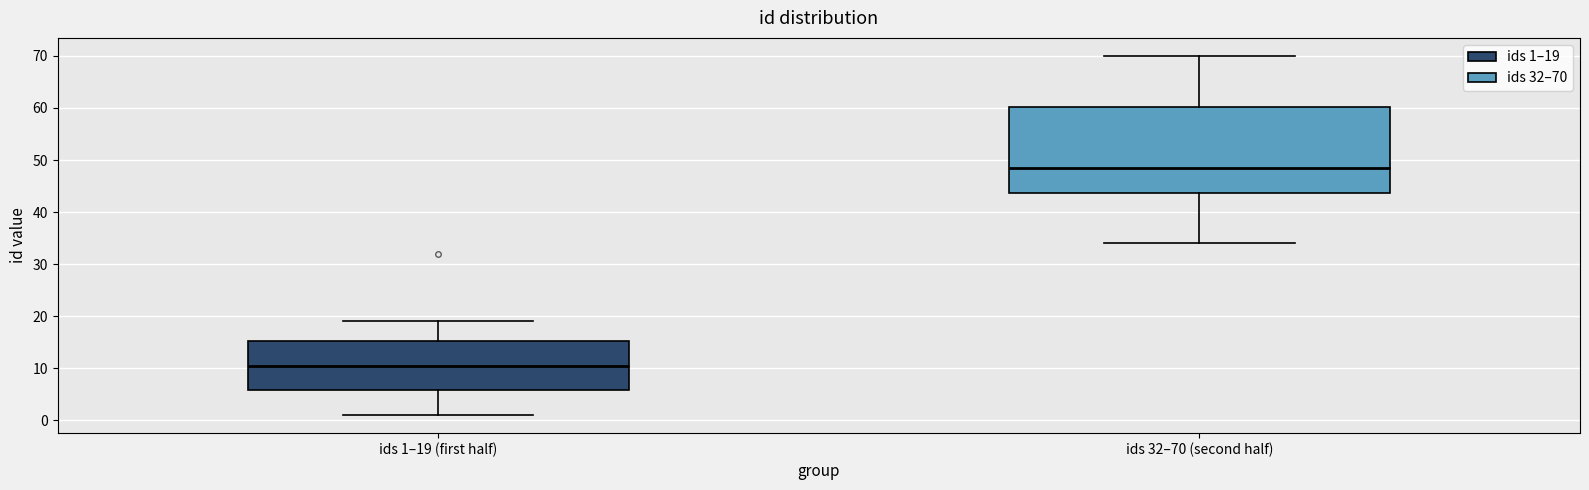

Reading left to right, read every box against the y-axis: the position of its median line, the range the box covers, and the ends of its whiskers. The values are not printed on the chart, so give them approximately, as read against the axis.

ids 1–19 (first half): median 11, box 6 to 15, whiskers 1 to 19
ids 32–70 (second half): median 49, box 44 to 60, whiskers 34 to 70